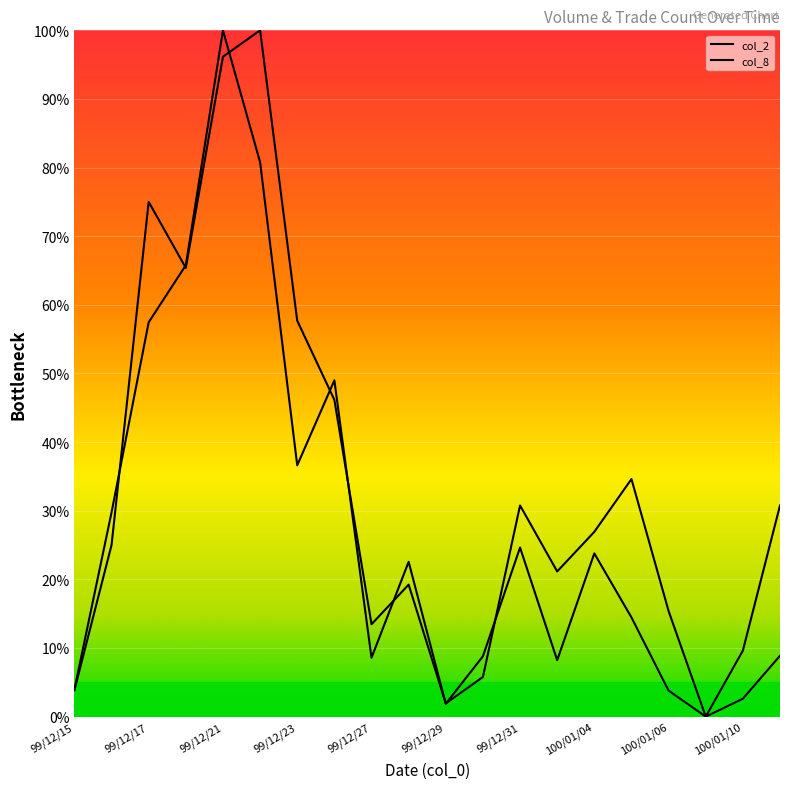

How many times do col_2 and col_8 cross each other?

9